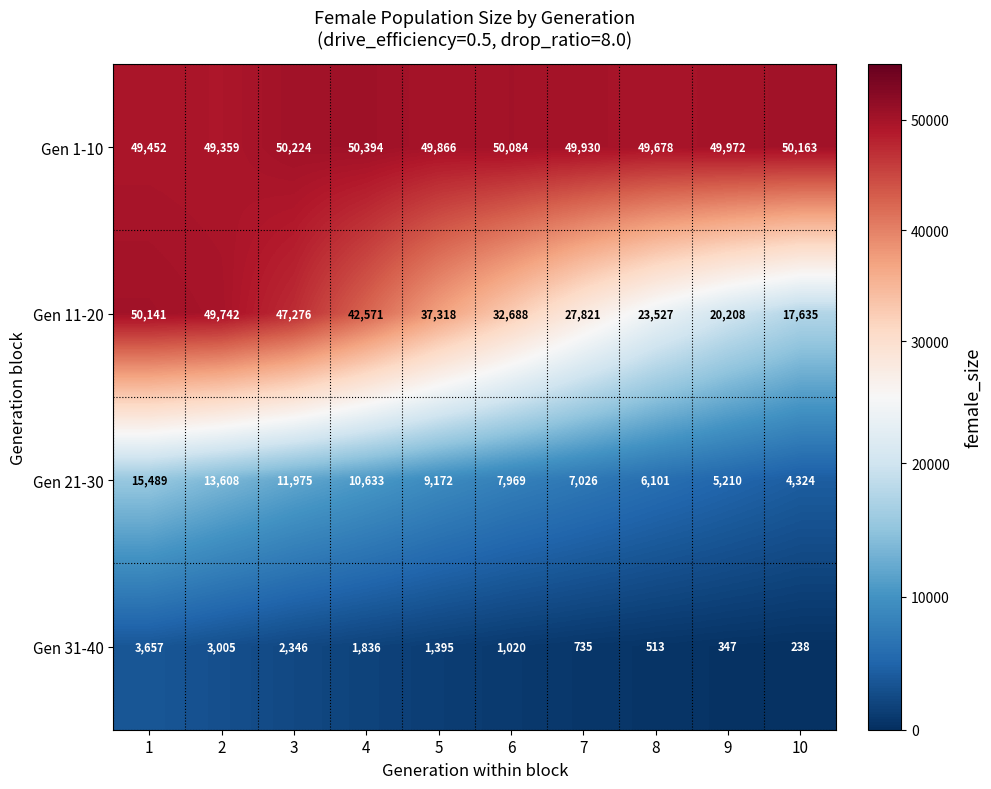

At which category does the chart reach its minimum across all series?

10